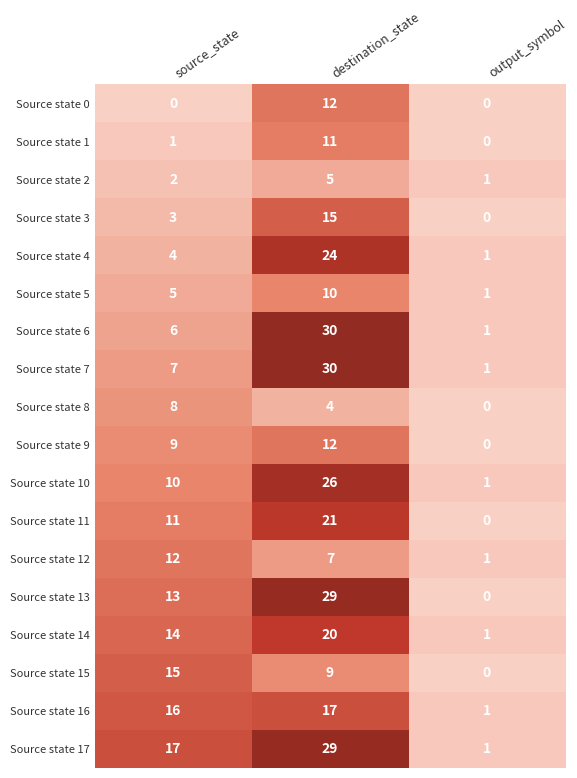

What is the greatest value displayed?

30